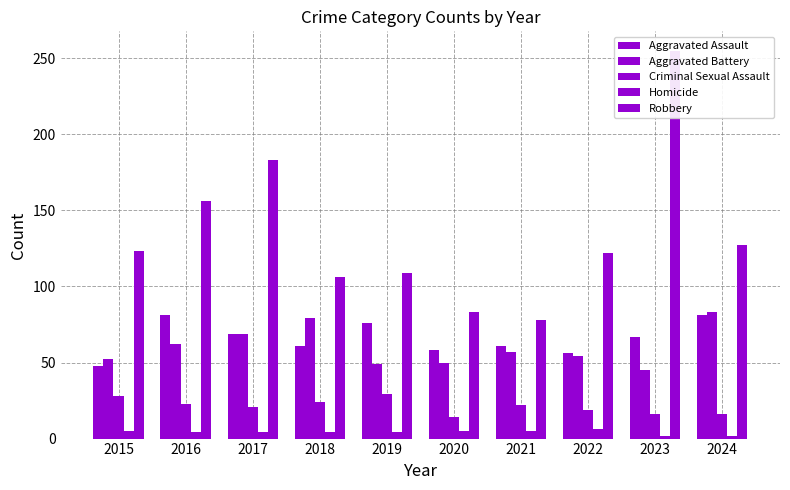

How many values in the Robbery series are below 123?

5